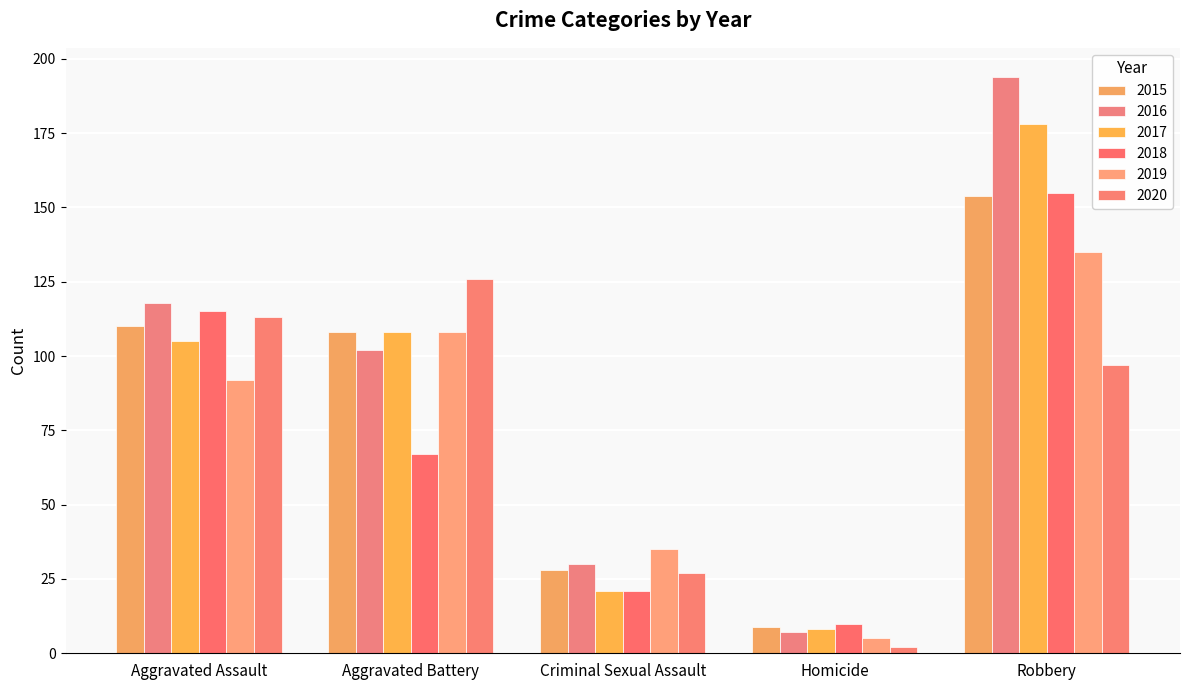

What is the label of the 5th bar from the right?

Aggravated Assault